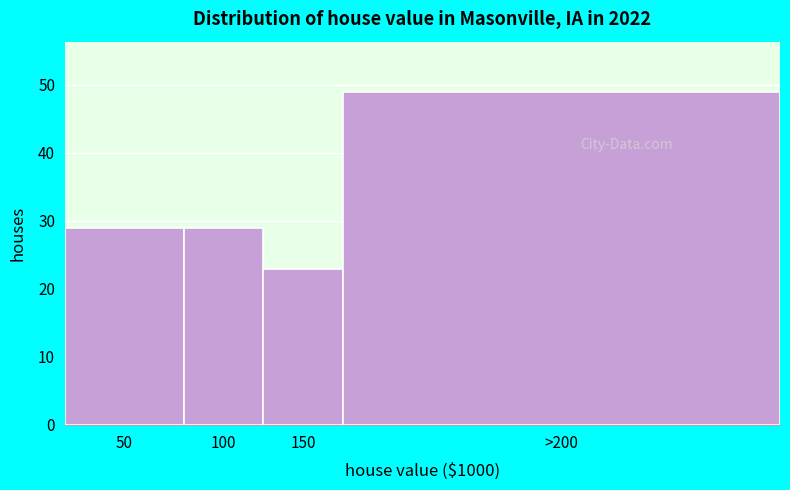

Reading right to left, list all the values displayed in this chart.

49	23	29	29